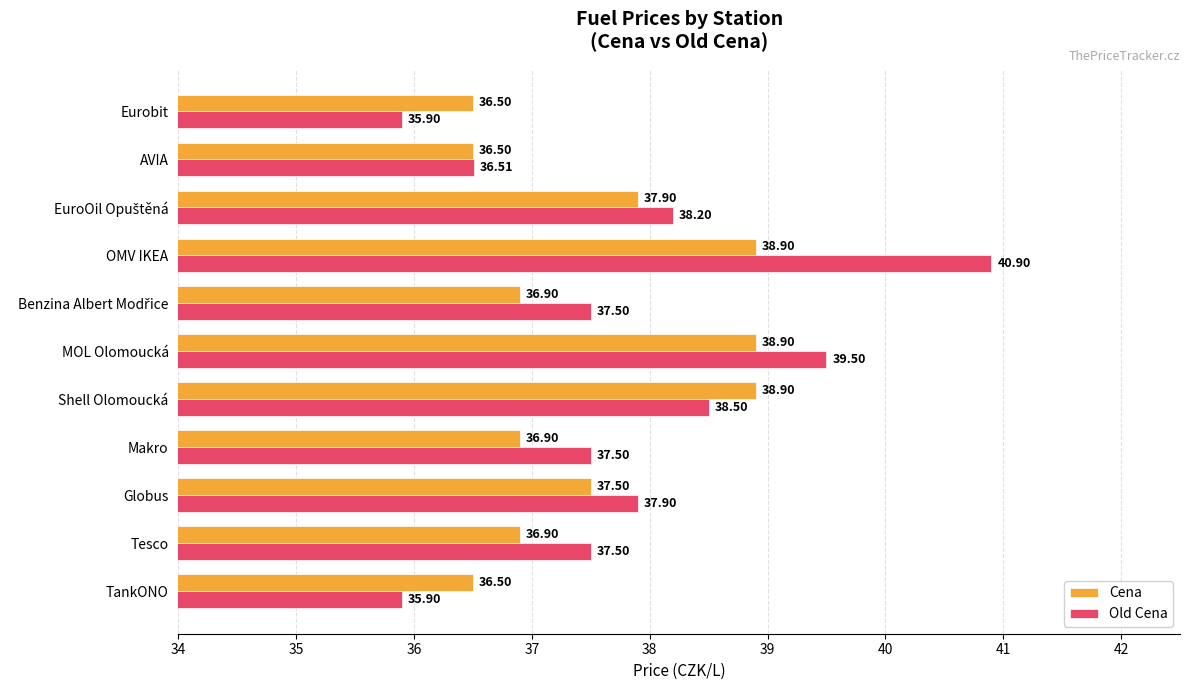

How many values in the Old Cena series are below 37?

3